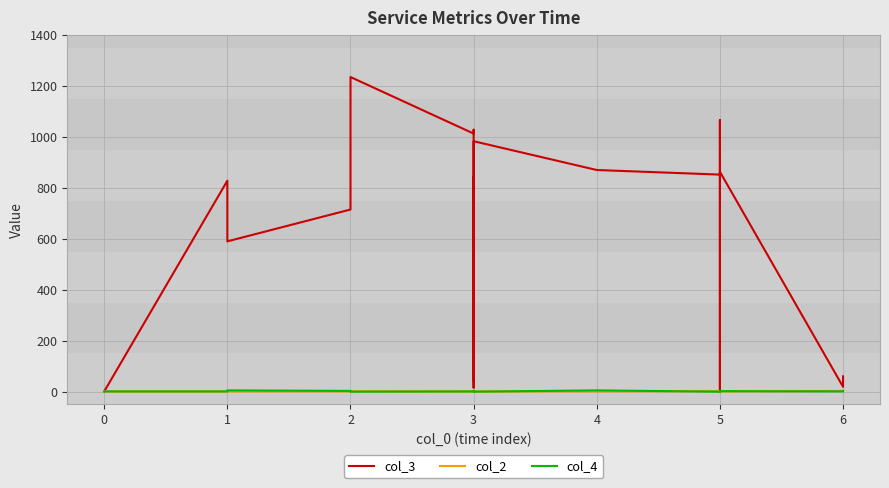

What is the maximum value for col_3?

1235